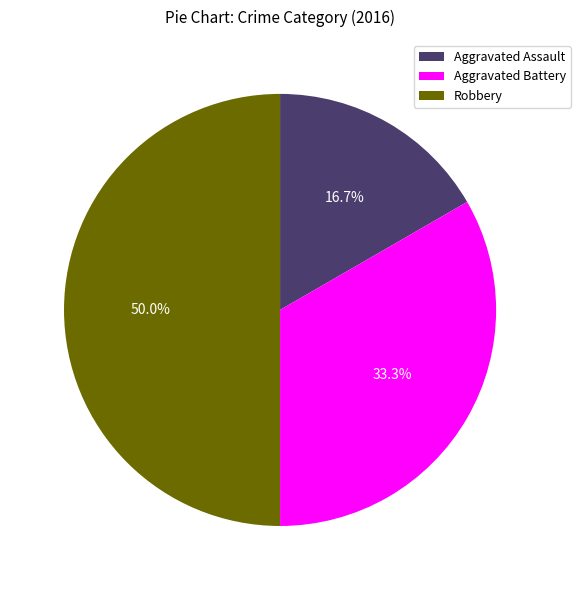

Is it true that Aggravated Assault is 9% of the pie?

False